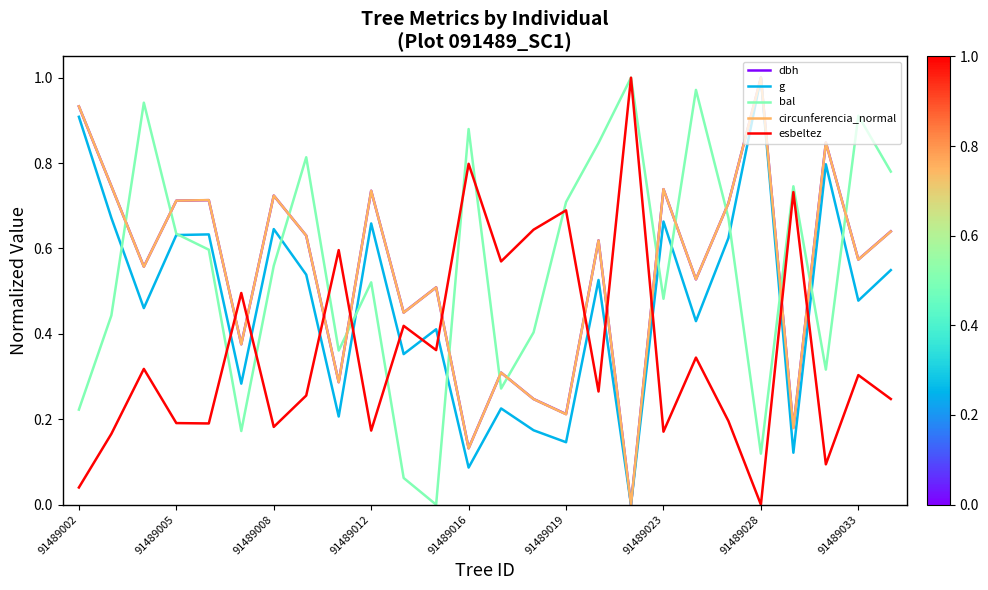

True or false: circunferencia_normal and esbeltez cross at least once.

True